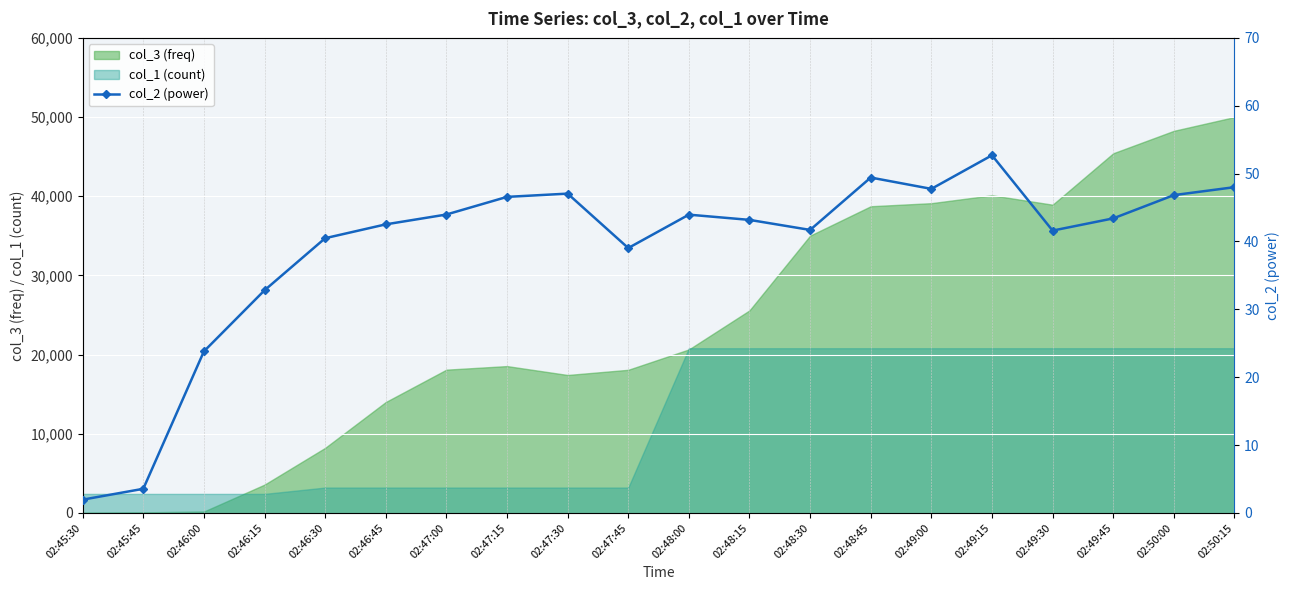

The value of col_1 (count) at 02:47:15 is 3200.0. True or false?

True